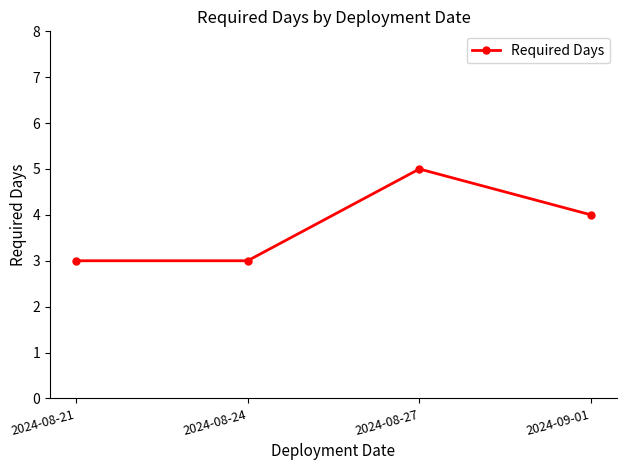

Does the chart display data point markers on the line(s)?

Yes